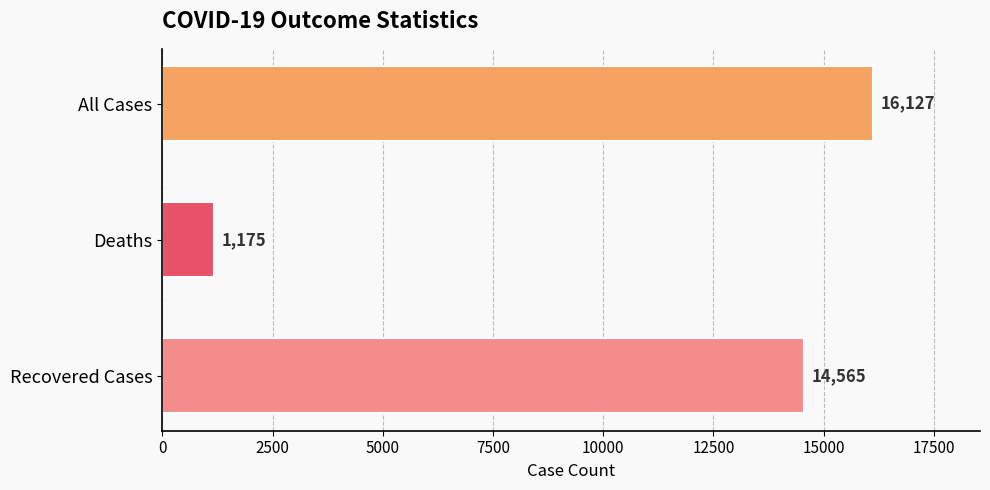

What is the average value?

10622